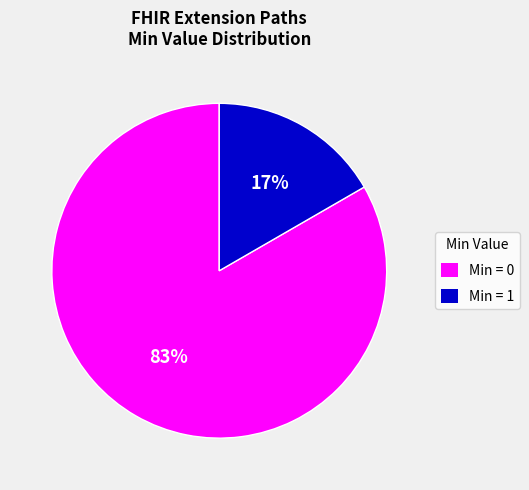

Between Min = 0 and Min = 1, which is larger?

Min = 0